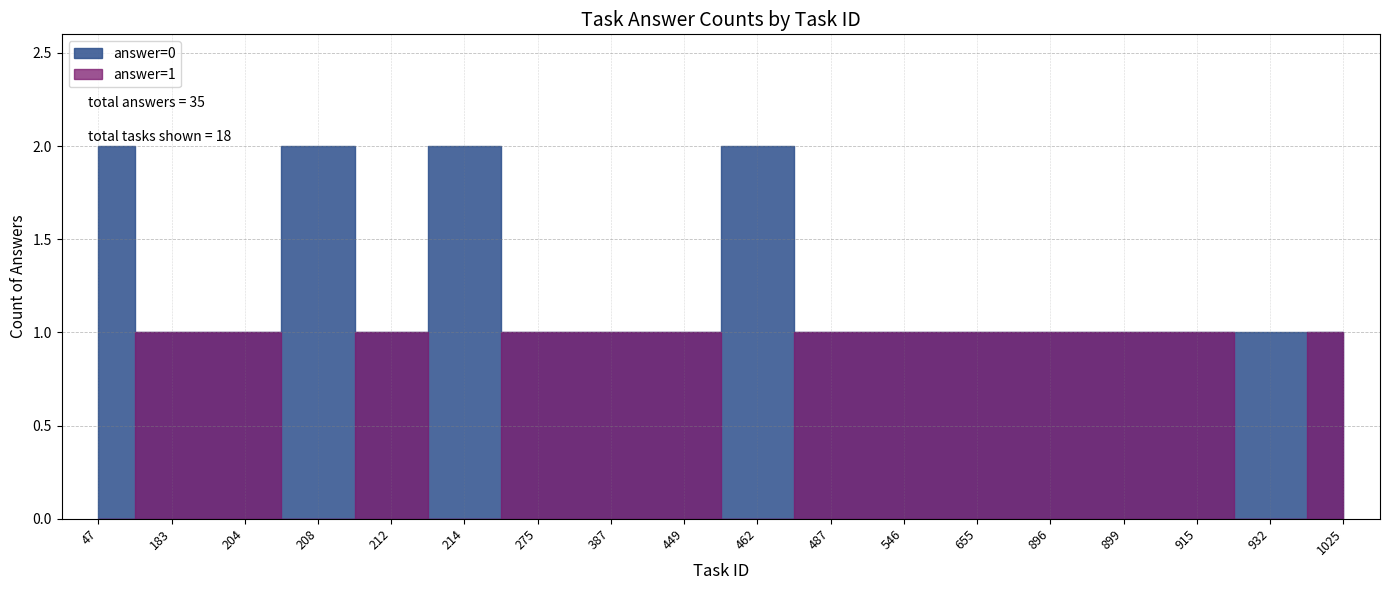

Which series changed the most between 275 and 932?

answer=1